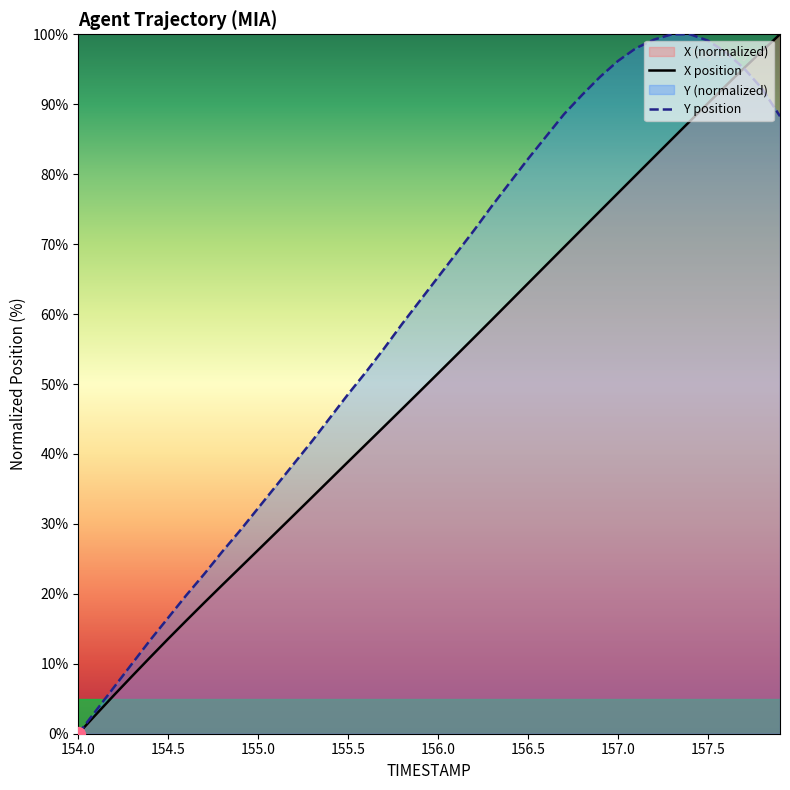

List the series in order of their overall mean, lowest first.

X position, Y position